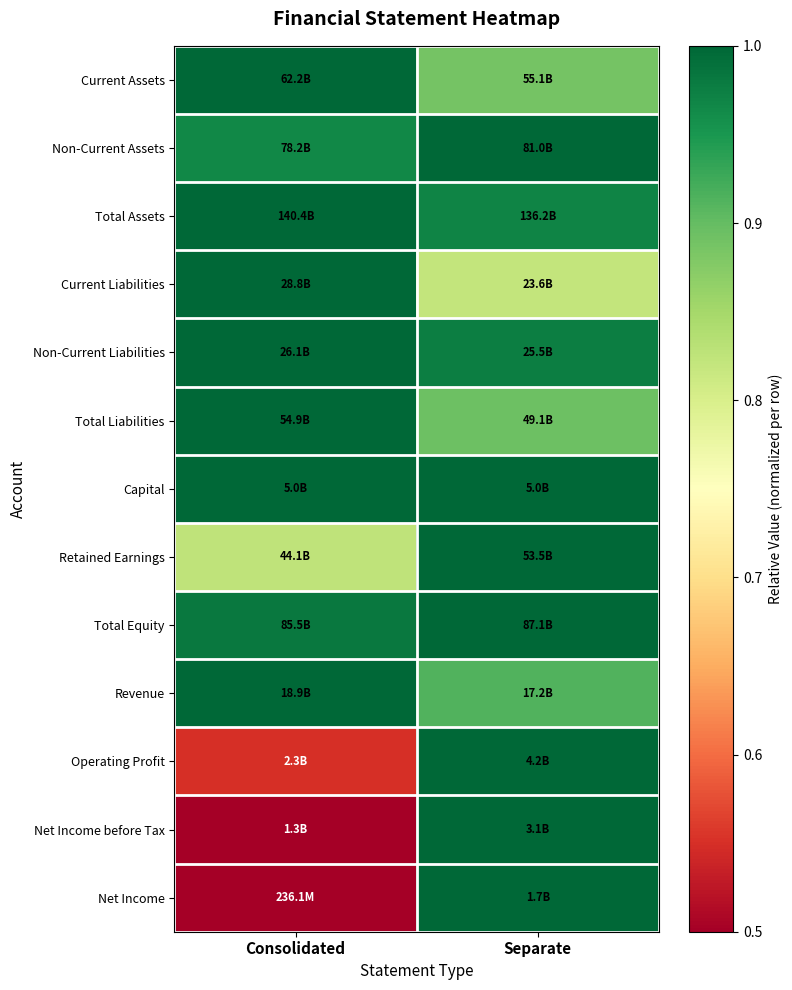

At which category is the sum across all series the highest?

Separate